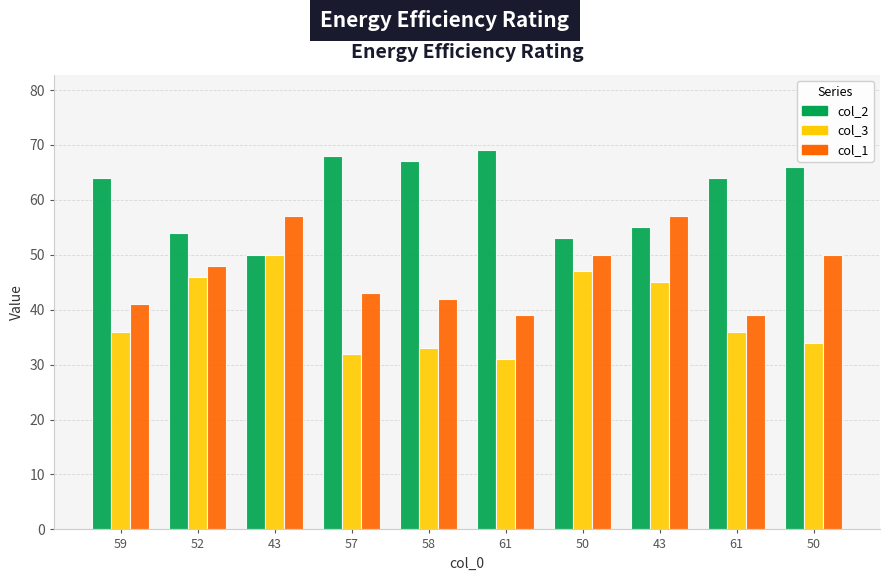

What are all the series names shown in the legend?

col_2, col_3, col_1